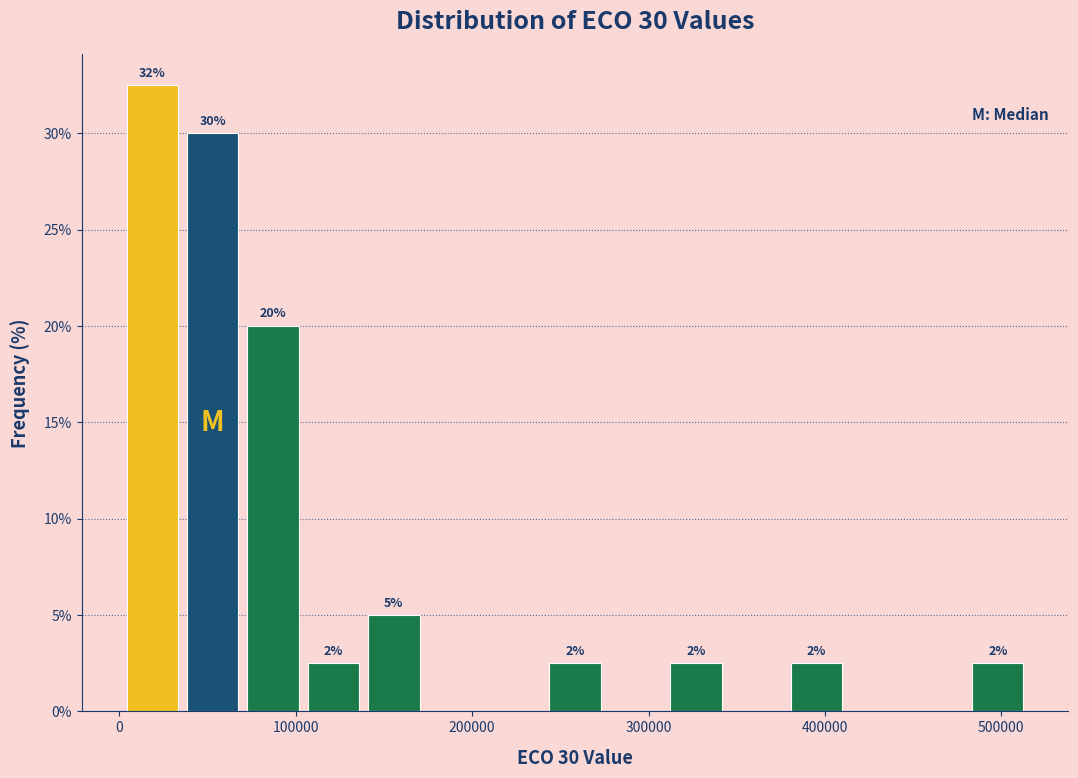

Around what value on the x-axis is the tallest bar? Give the approximate position of its centre, as read against the axis.

20000